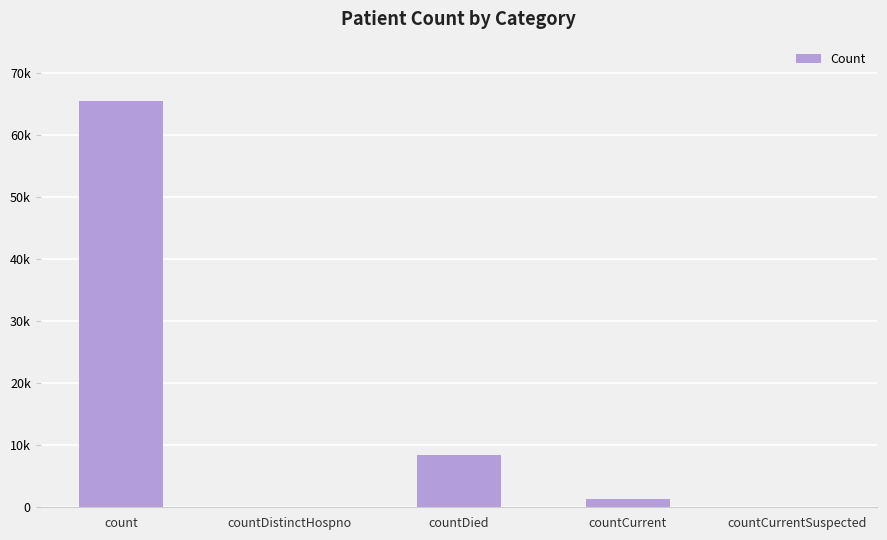

True or false: the data shows 39474 at countCurrentSuspected.

False